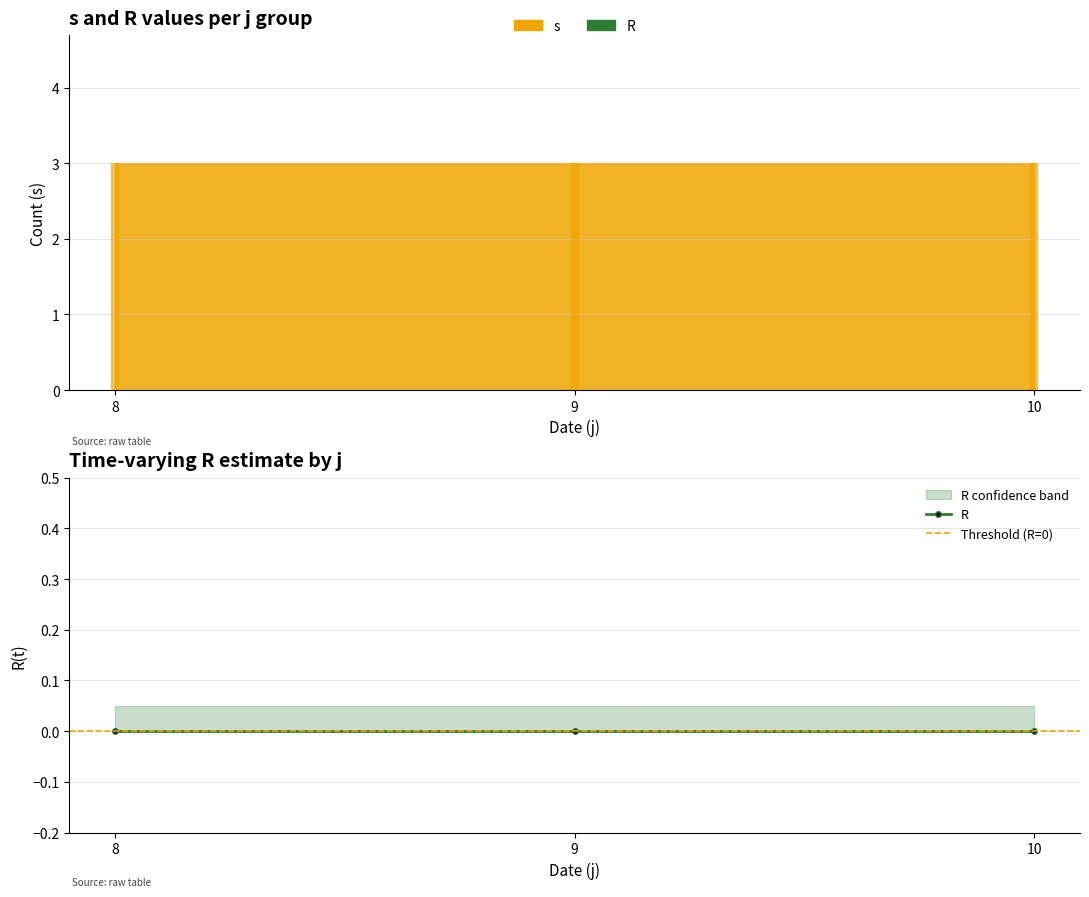

At 9-4, list the series in order from largest to smallest.

s, R